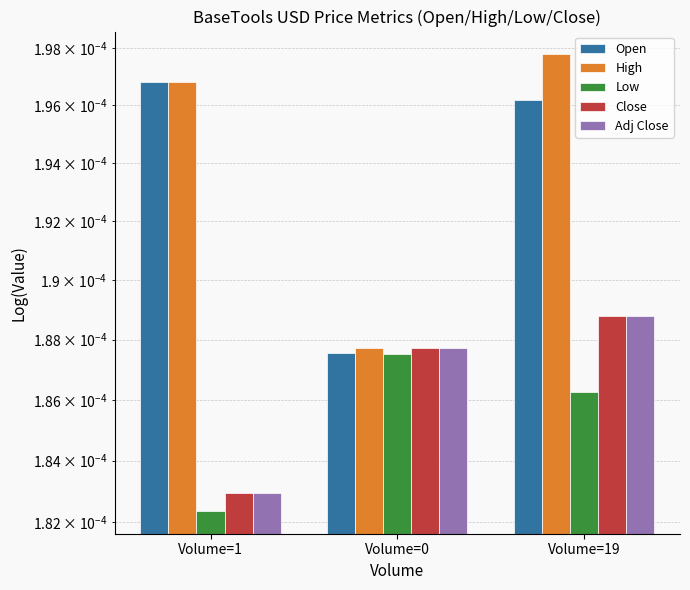

Which has a higher value, Volume=19 or Volume=1?

Volume=1